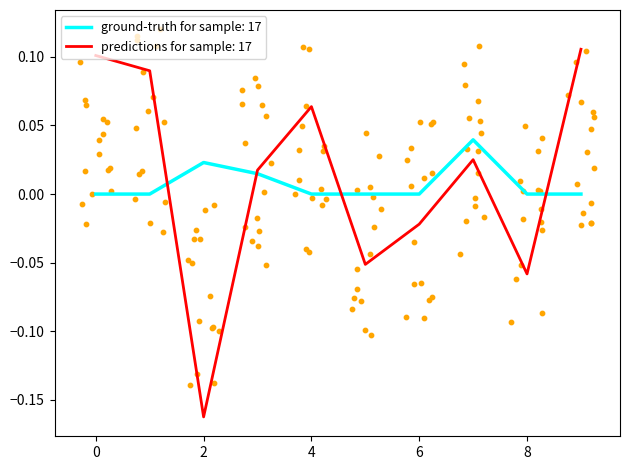

Is the value of ground-truth for sample: 17 at 4 greater than the value of predictions for sample: 17 at 7?

No